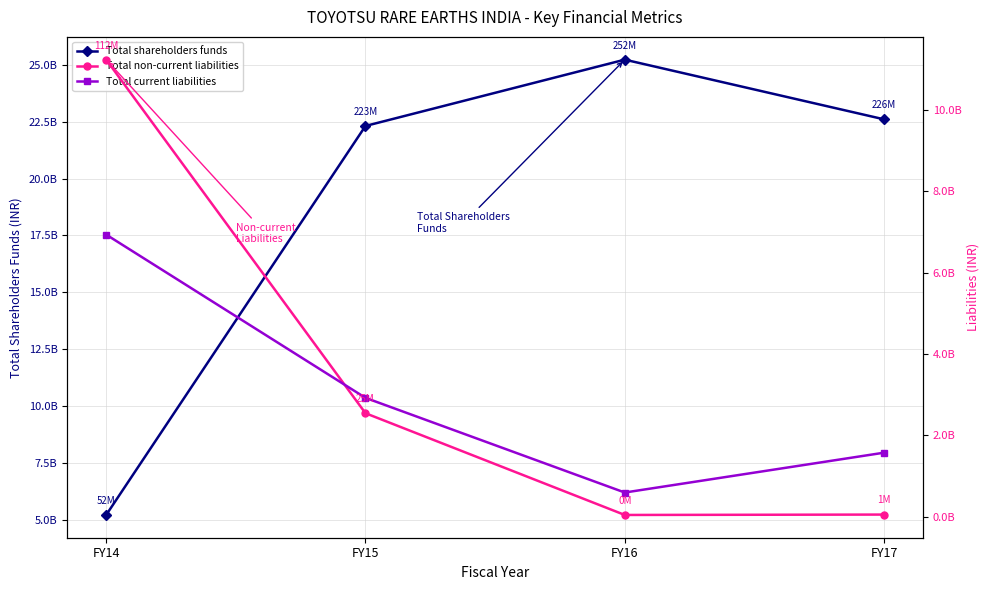

Reading left to right, what are all the values shown in this chart?

Total shareholders funds: FY14=520481643	FY15=2231318170	FY16=2522959633	FY17=2260492437
Total non-current liabilities: FY14=1123368758	FY15=254224384	FY16=4121612	FY17=5071644
Total current liabilities: FY14=693272664	FY15=292002128	FY16=59257646	FY17=157217431